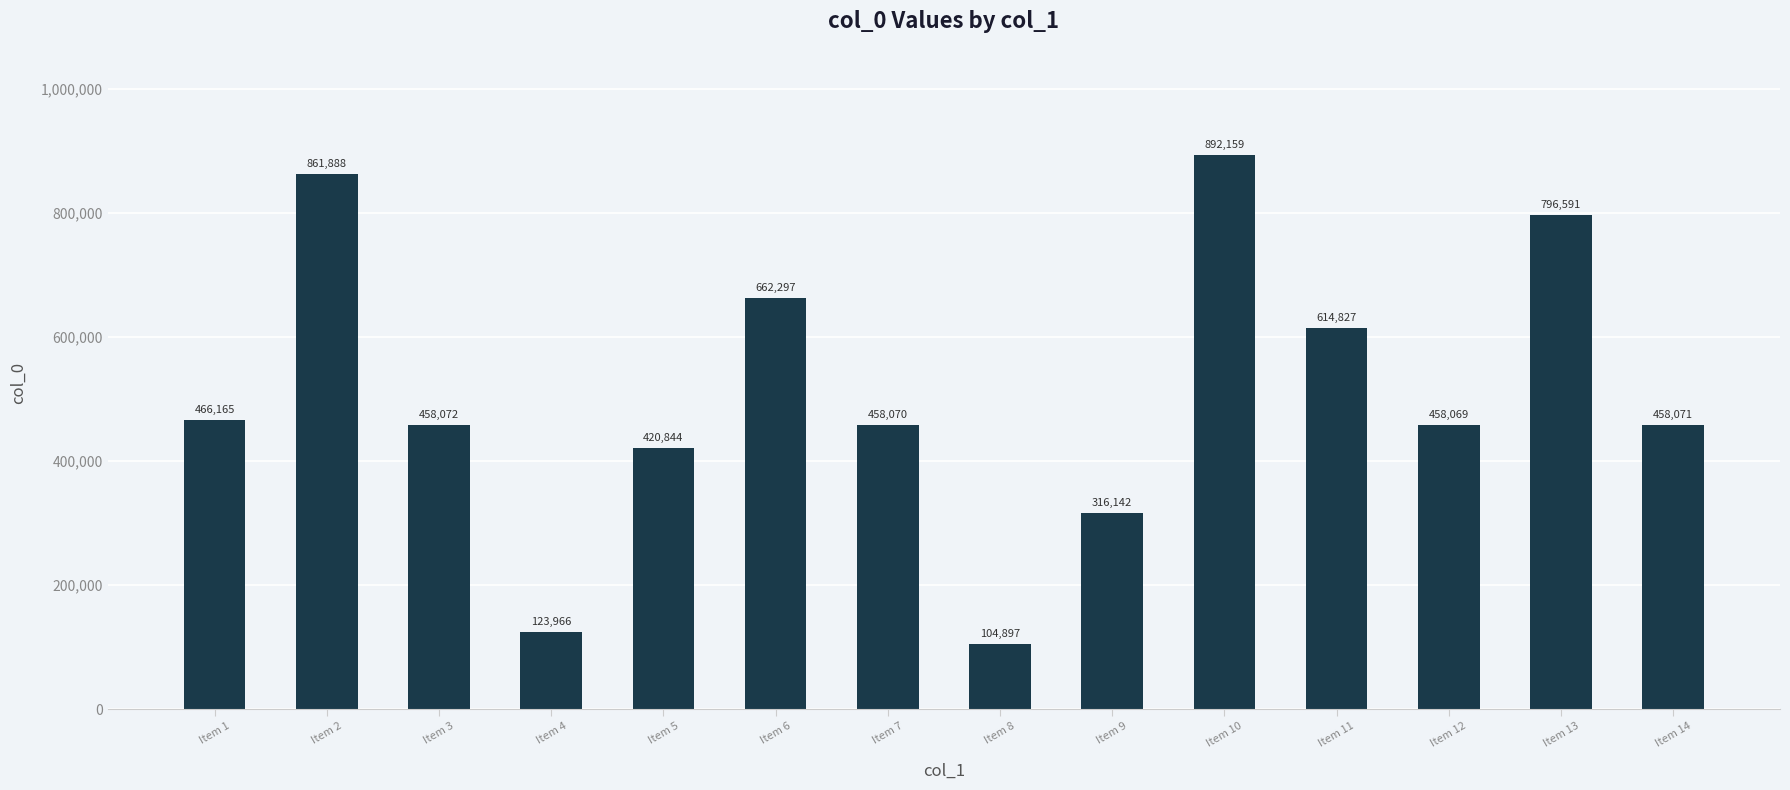

How many bars are there in total?

14